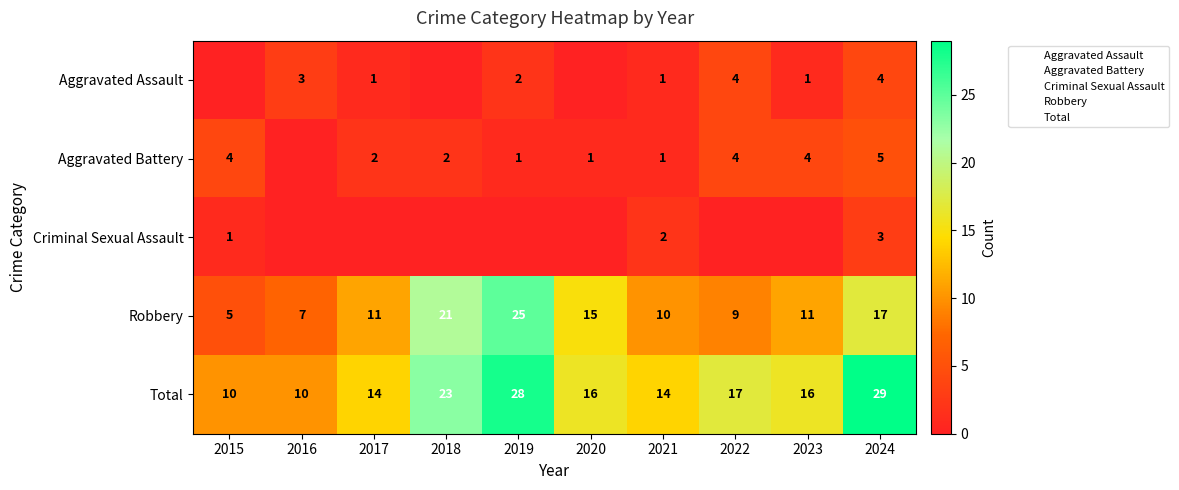

Count the number of categories in the chart.

10